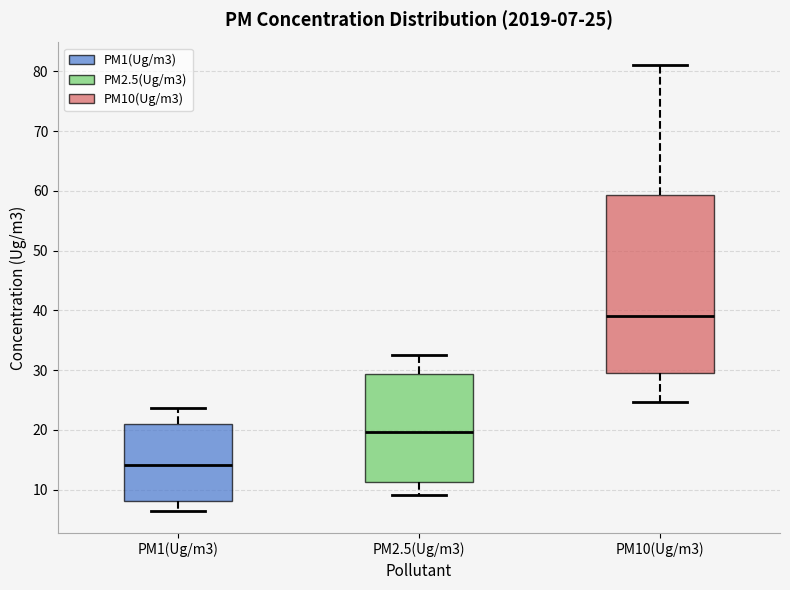

Comparing the boxes themselves (not the whiskers), which one is the tallest?

PM10(Ug/m3)